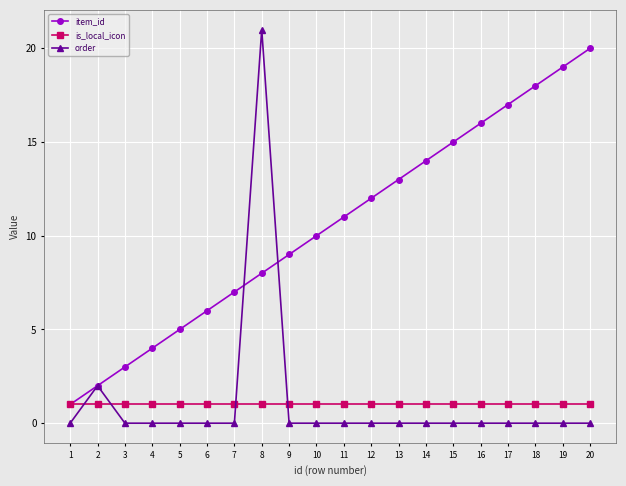

The value of is_local_icon at 16 is 1. True or false?

True